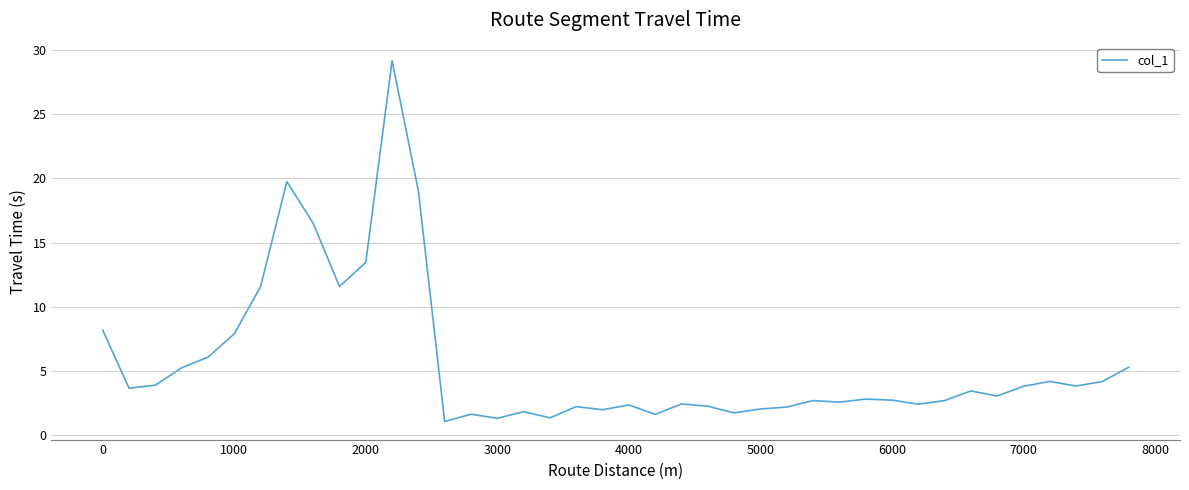

How many series are shown in this chart?

1